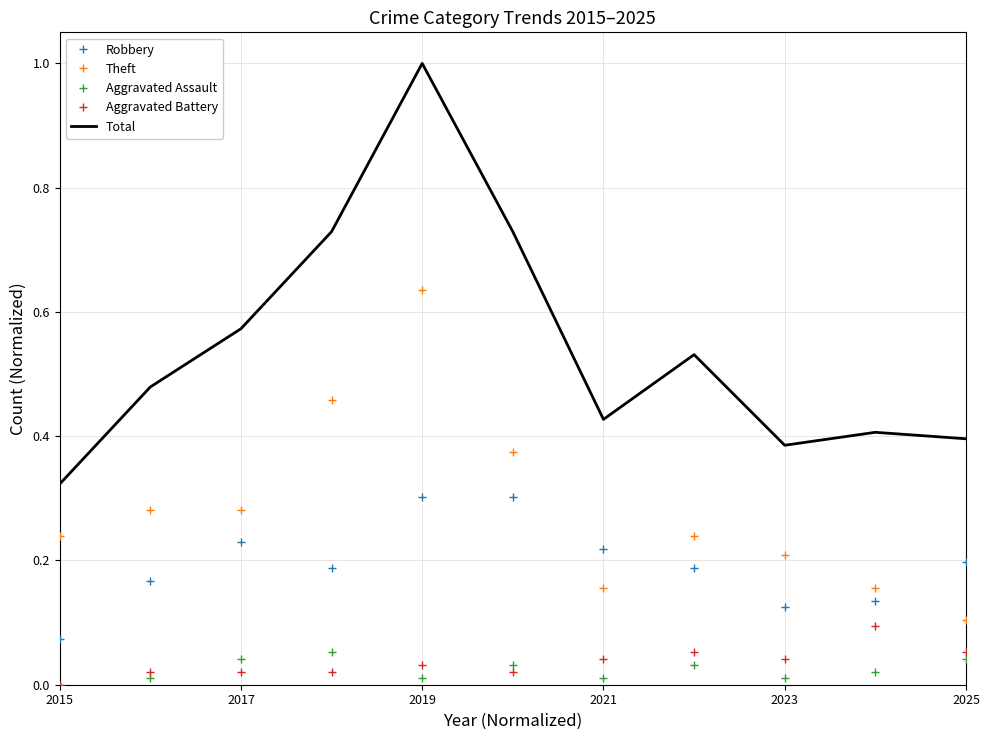

Which series has the widest spread of values?

Total